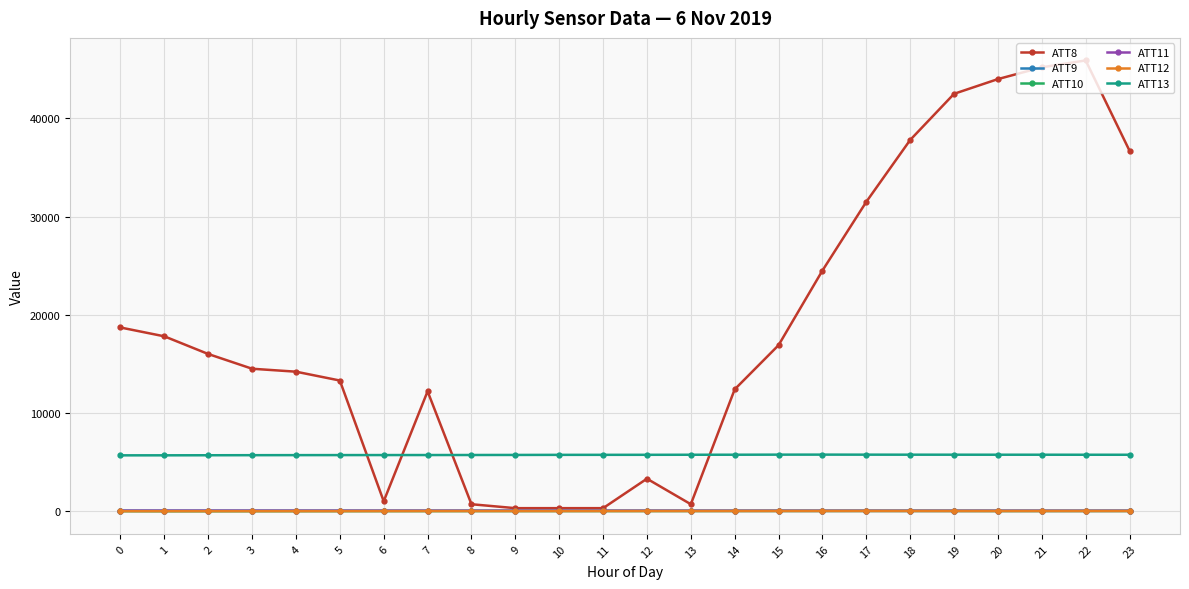

What is the difference between the maximum and minimum values in the ATT9 series?

15.1